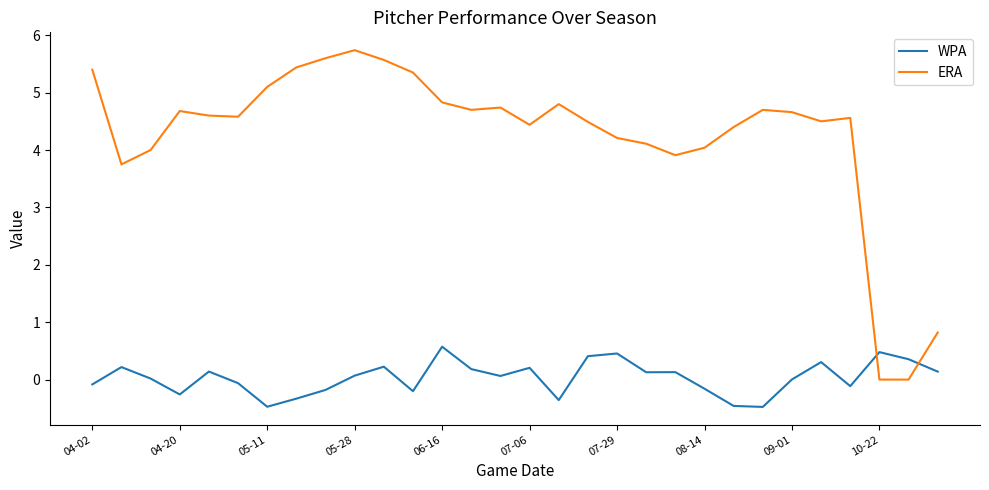

True or false: ERA and WPA intersect in this chart.

True